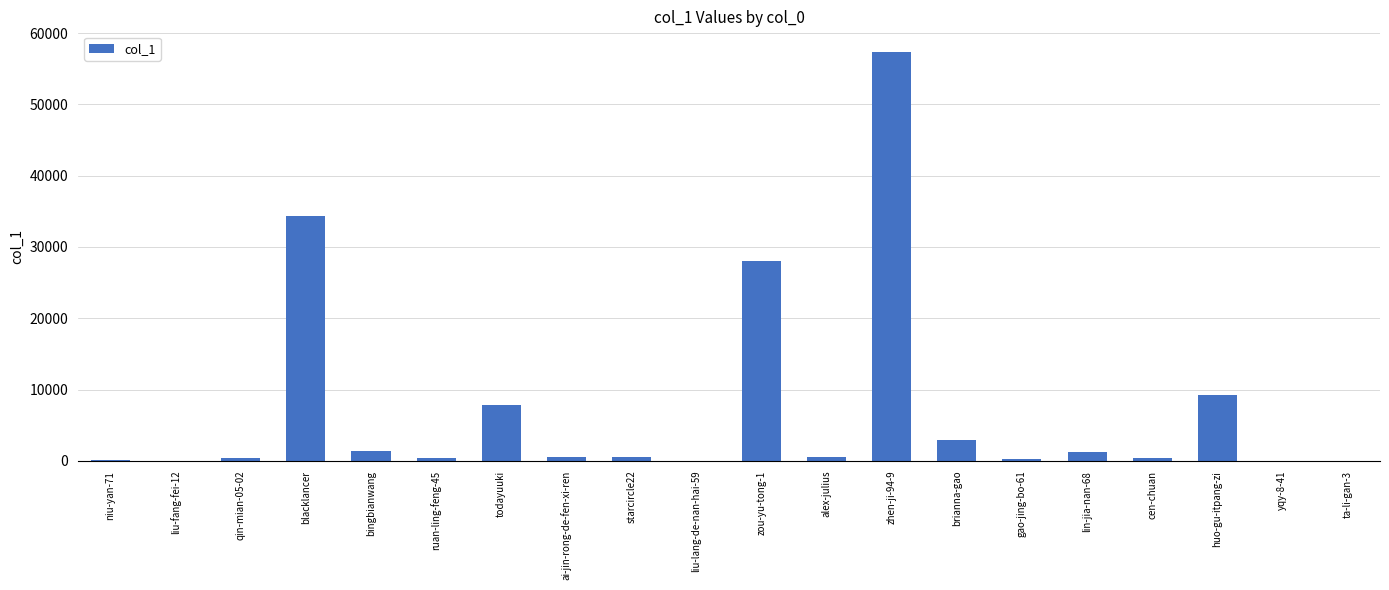

Where does the data first go above 544?

blacklancer